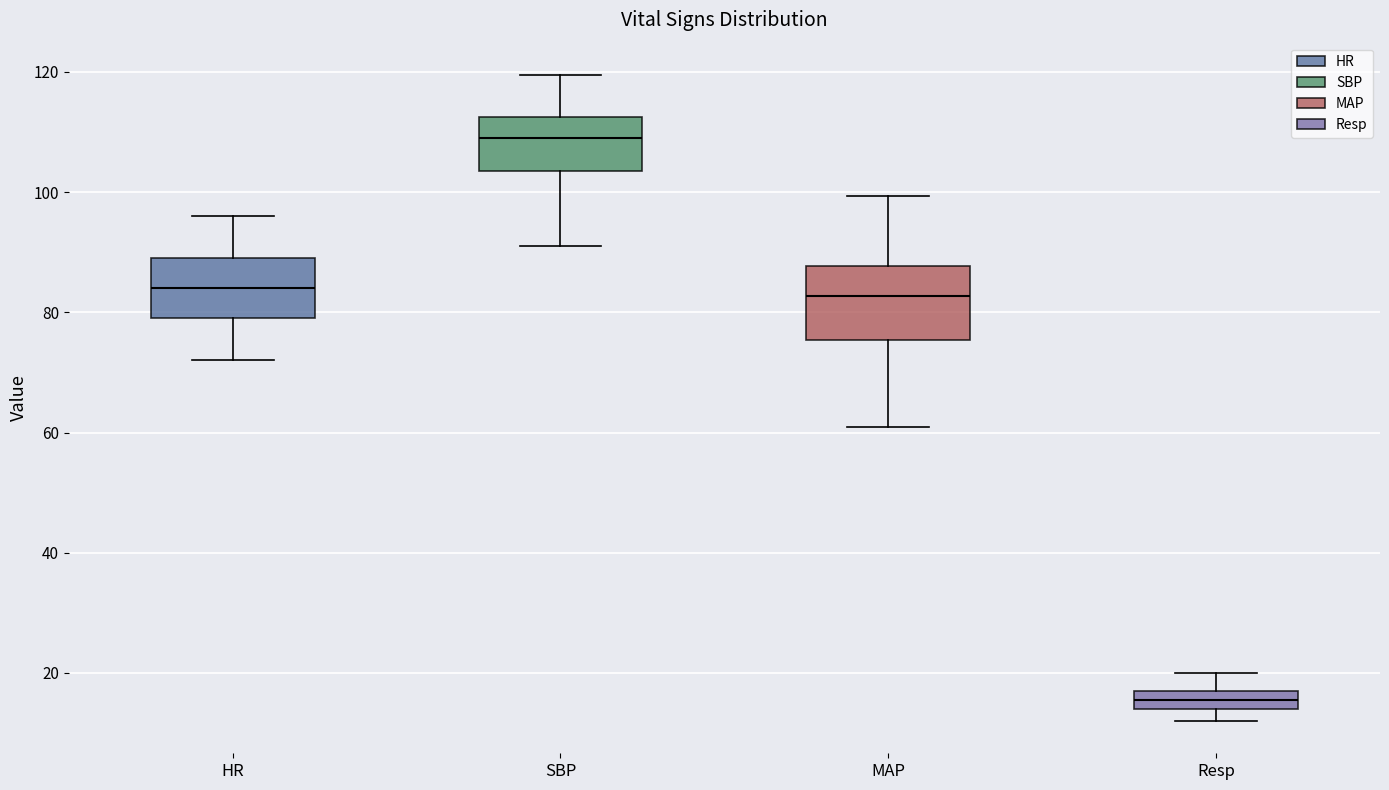

Comparing the boxes themselves (not the whiskers), which one is the tallest?

MAP